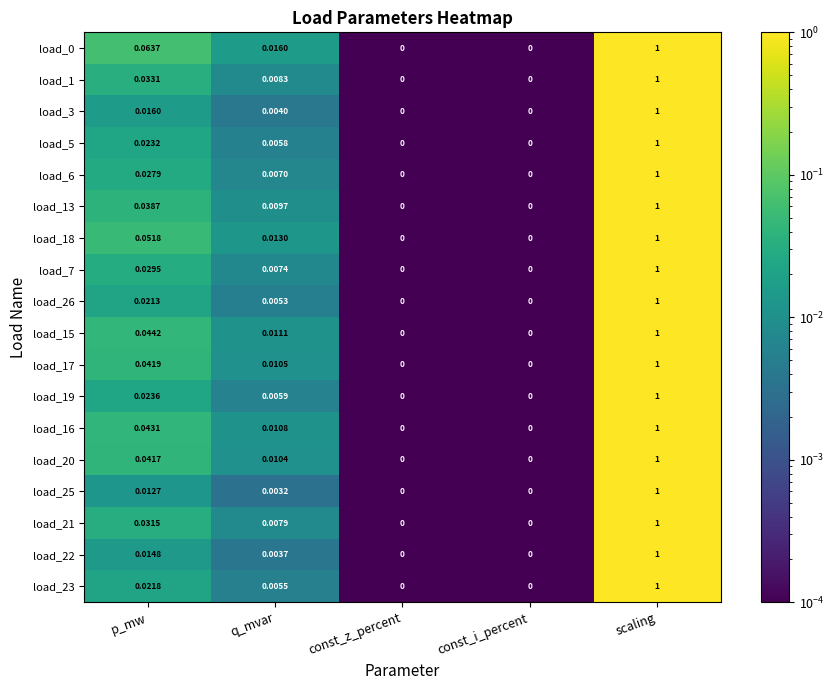

At which category does the chart reach its peak across all series?

scaling